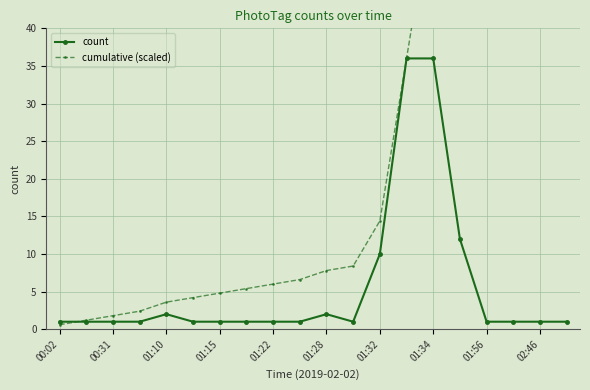

Rank the series by their maximum value, from highest to lowest.

cumulative (scaled), count